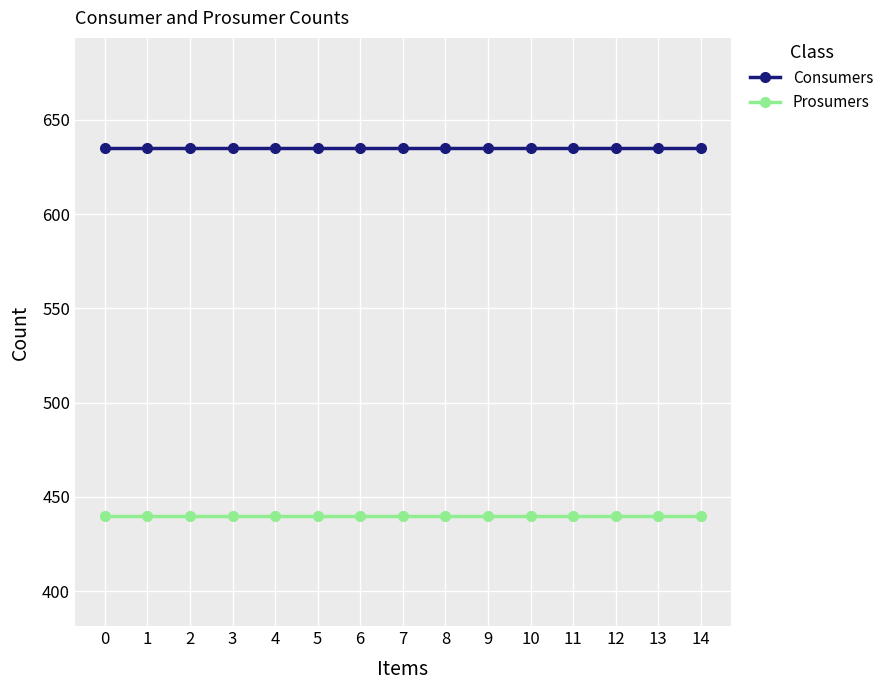

List the series in order of their overall mean, lowest first.

Prosumers, Consumers